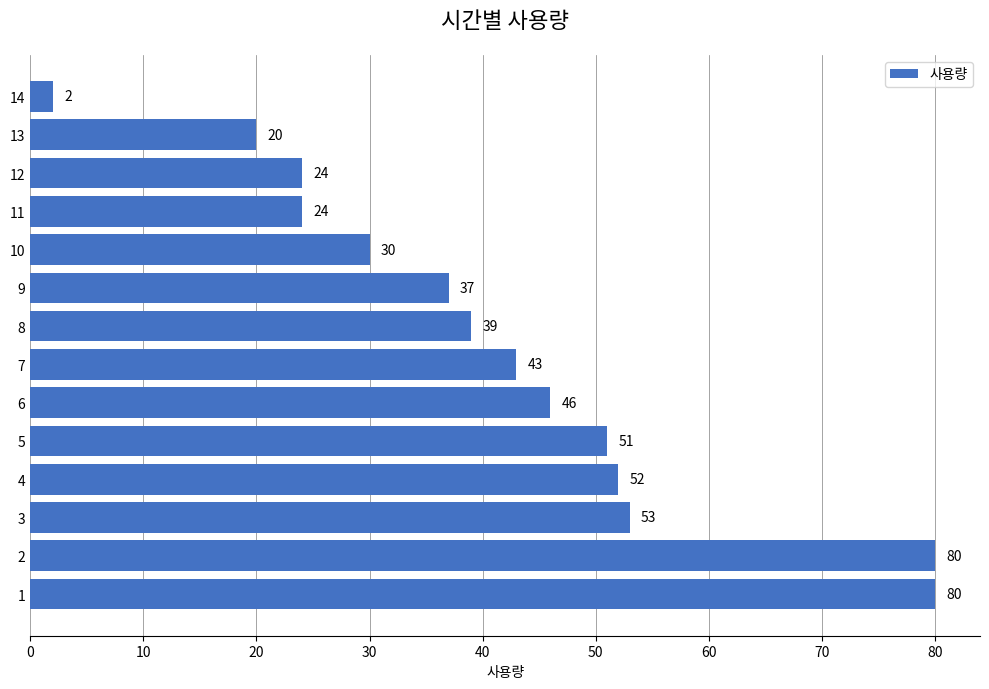

The value at 12 is 33. True or false?

False